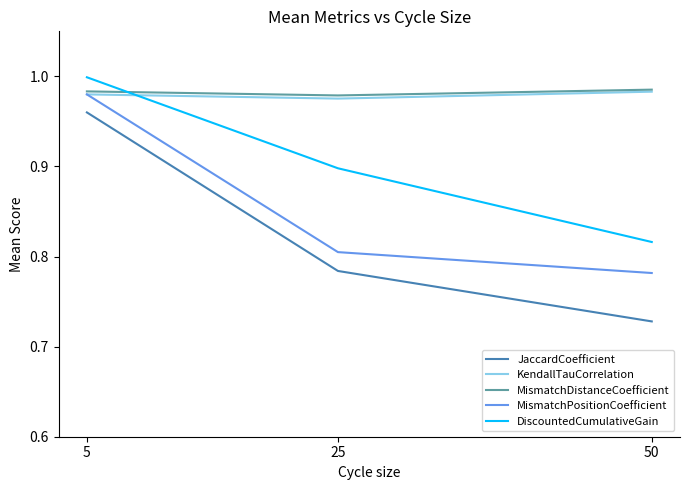

Rank the categories by DiscountedCumulativeGain value from highest to lowest.

5, 25, 50